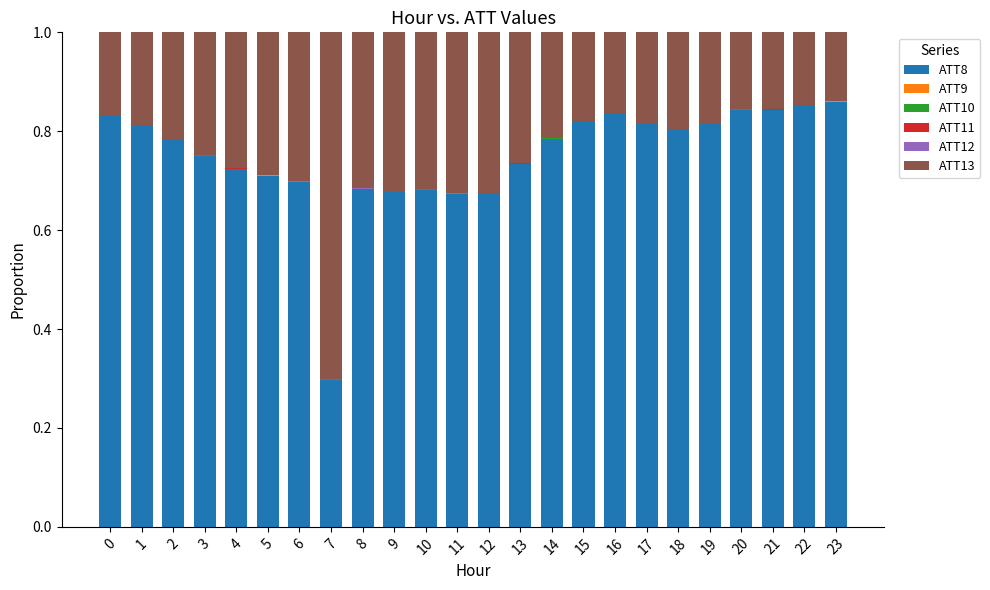

The ATT8 series shows 0.2 at 1. True or false?

False